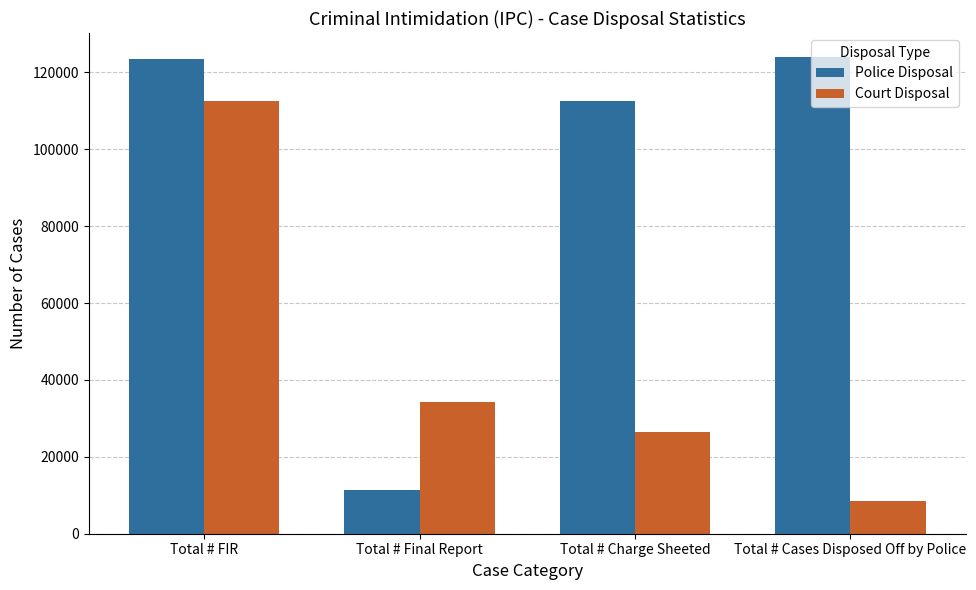

At how many categories does at least one series exceed 73857?

3